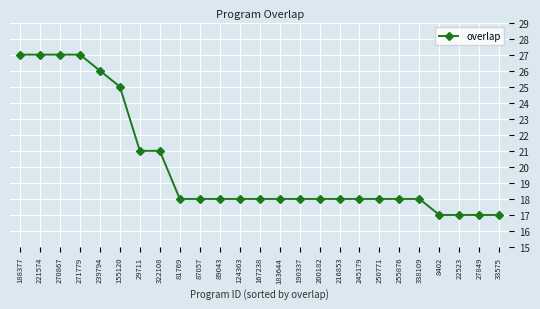

What is the sum of the values at 188377 and 271779?

54